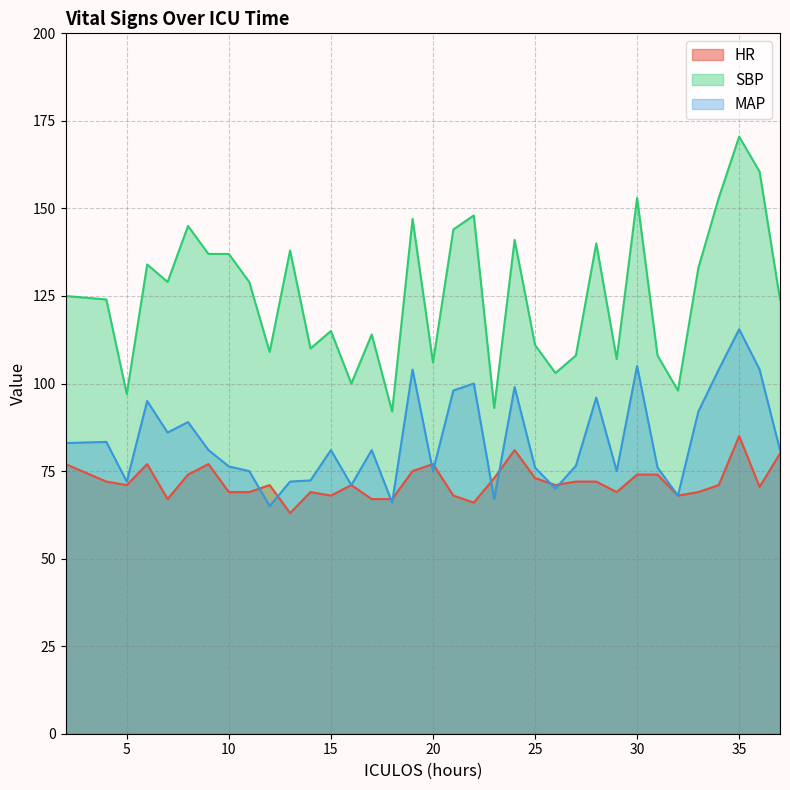

How many lines are shown in the chart?

3